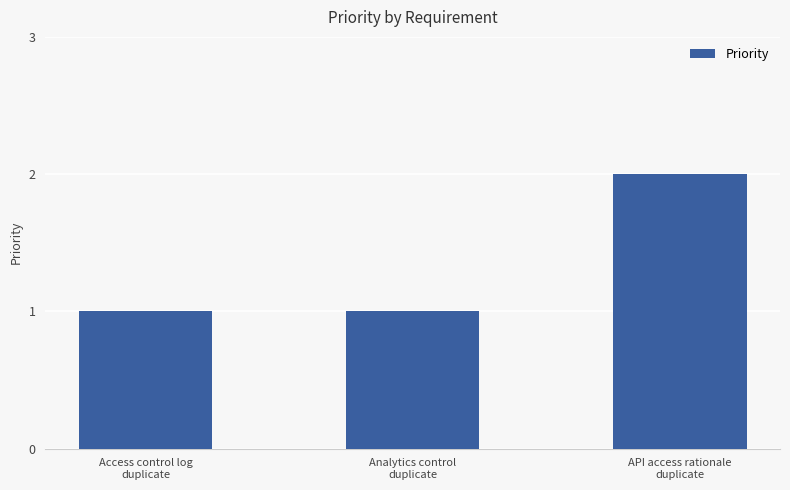

Reading left to right, list all the values displayed in this chart.

Access control log
duplicate=1	Analytics control
duplicate=1	API access rationale
duplicate=2